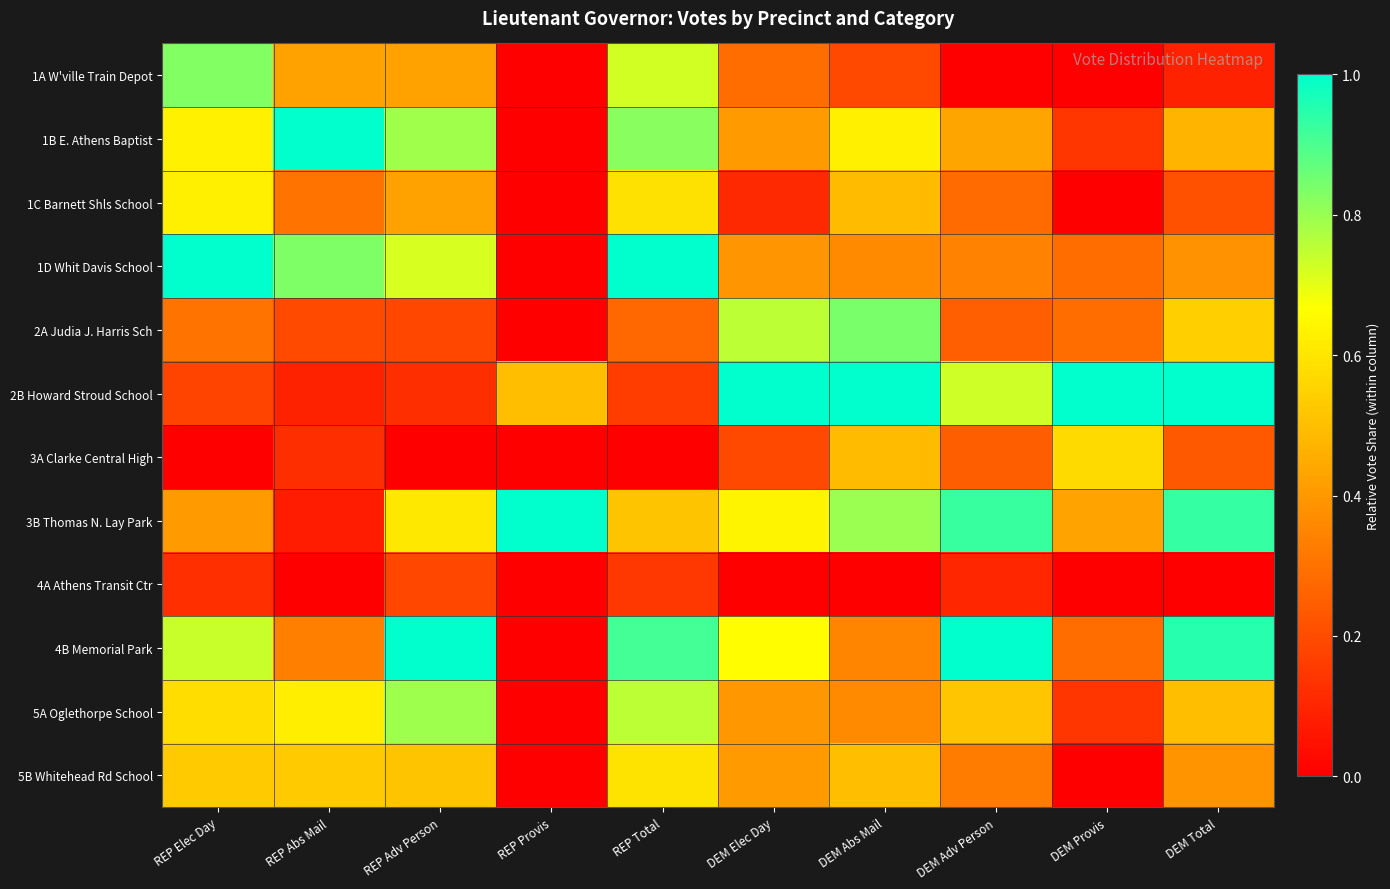

Reading left to right, list all the values displayed in this chart.

1A W'ville Train Depot: REP Elec Day=0.8	REP Abs Mail=0.4	REP Adv Person=0.4	REP Provis=0.0	REP Total=0.7	DEM Elec Day=0.3	DEM Abs Mail=0.2	DEM Adv Person=0.0	DEM Provis=0.0	DEM Total=0.1
1B E. Athens Baptist: REP Elec Day=0.6	REP Abs Mail=1.0	REP Adv Person=0.8	REP Provis=0.0	REP Total=0.8	DEM Elec Day=0.4	DEM Abs Mail=0.6	DEM Adv Person=0.4	DEM Provis=0.1	DEM Total=0.5
1C Barnett Shls School: REP Elec Day=0.6	REP Abs Mail=0.3	REP Adv Person=0.4	REP Provis=0.0	REP Total=0.6	DEM Elec Day=0.1	DEM Abs Mail=0.5	DEM Adv Person=0.3	DEM Provis=0.0	DEM Total=0.2
1D Whit Davis School: REP Elec Day=1.0	REP Abs Mail=0.8	REP Adv Person=0.7	REP Provis=0.0	REP Total=1.0	DEM Elec Day=0.4	DEM Abs Mail=0.4	DEM Adv Person=0.3	DEM Provis=0.3	DEM Total=0.4
2A Judia J. Harris Sch: REP Elec Day=0.3	REP Abs Mail=0.2	REP Adv Person=0.2	REP Provis=0.0	REP Total=0.3	DEM Elec Day=0.8	DEM Abs Mail=0.8	DEM Adv Person=0.2	DEM Provis=0.3	DEM Total=0.5
2B Howard Stroud School: REP Elec Day=0.2	REP Abs Mail=0.1	REP Adv Person=0.1	REP Provis=0.5	REP Total=0.2	DEM Elec Day=1.0	DEM Abs Mail=1.0	DEM Adv Person=0.7	DEM Provis=1.0	DEM Total=1.0
3A Clarke Central High: REP Elec Day=0.0	REP Abs Mail=0.1	REP Adv Person=0.0	REP Provis=0.0	REP Total=0.0	DEM Elec Day=0.2	DEM Abs Mail=0.5	DEM Adv Person=0.2	DEM Provis=0.6	DEM Total=0.2
3B Thomas N. Lay Park: REP Elec Day=0.4	REP Abs Mail=0.1	REP Adv Person=0.6	REP Provis=1.0	REP Total=0.5	DEM Elec Day=0.6	DEM Abs Mail=0.8	DEM Adv Person=0.9	DEM Provis=0.4	DEM Total=0.9
4A Athens Transit Ctr: REP Elec Day=0.1	REP Abs Mail=0.0	REP Adv Person=0.2	REP Provis=0.0	REP Total=0.1	DEM Elec Day=0.0	DEM Abs Mail=0.0	DEM Adv Person=0.1	DEM Provis=0.0	DEM Total=0.0
4B Memorial Park: REP Elec Day=0.7	REP Abs Mail=0.3	REP Adv Person=1.0	REP Provis=0.0	REP Total=0.9	DEM Elec Day=0.7	DEM Abs Mail=0.4	DEM Adv Person=1.0	DEM Provis=0.3	DEM Total=1.0
5A Oglethorpe School: REP Elec Day=0.6	REP Abs Mail=0.6	REP Adv Person=0.8	REP Provis=0.0	REP Total=0.8	DEM Elec Day=0.4	DEM Abs Mail=0.4	DEM Adv Person=0.5	DEM Provis=0.1	DEM Total=0.5
5B Whitehead Rd School: REP Elec Day=0.5	REP Abs Mail=0.5	REP Adv Person=0.5	REP Provis=0.0	REP Total=0.6	DEM Elec Day=0.4	DEM Abs Mail=0.5	DEM Adv Person=0.3	DEM Provis=0.0	DEM Total=0.4